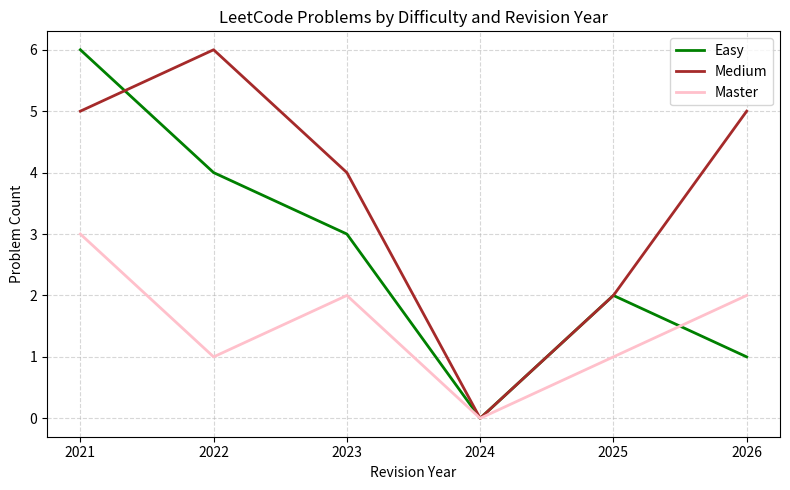

Where is the first local maximum for Medium?

2022